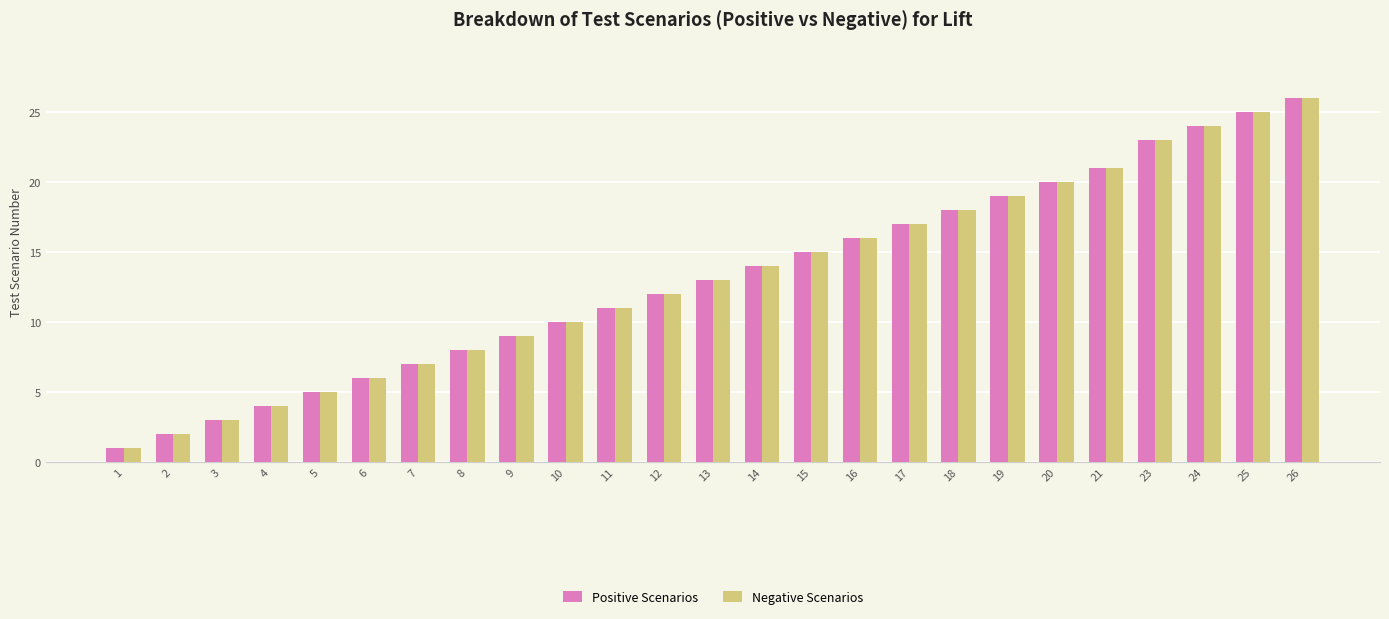

Is the value of Positive Scenarios at 12 greater than the value of Negative Scenarios at 9?

Yes